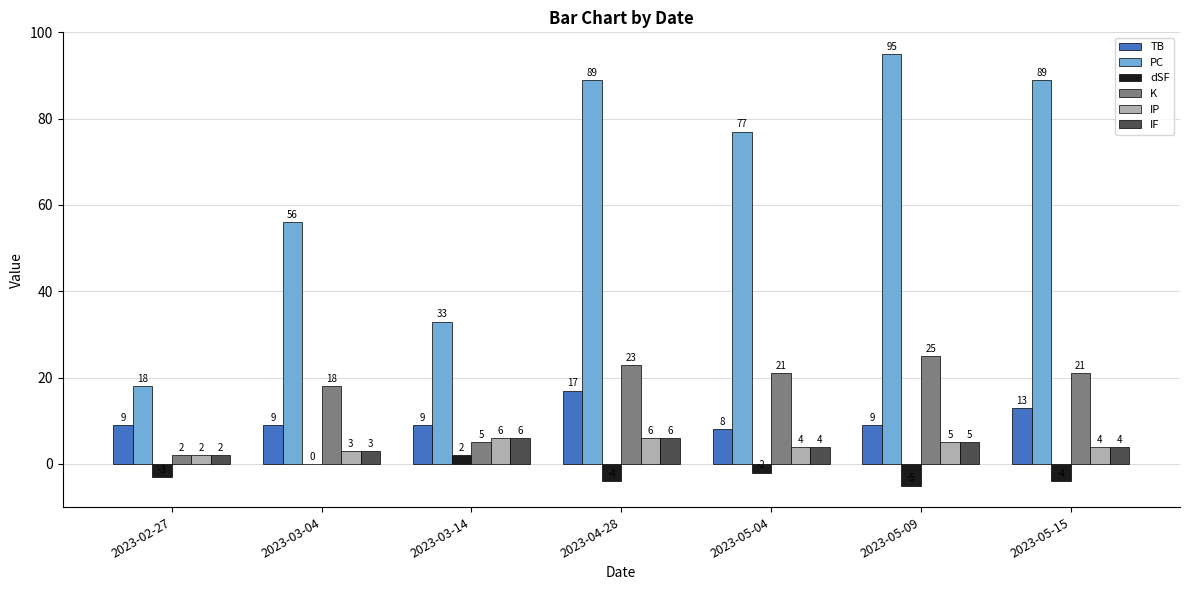

What are all the series names shown in the legend?

TB, PC, dSF, K, IP, IF